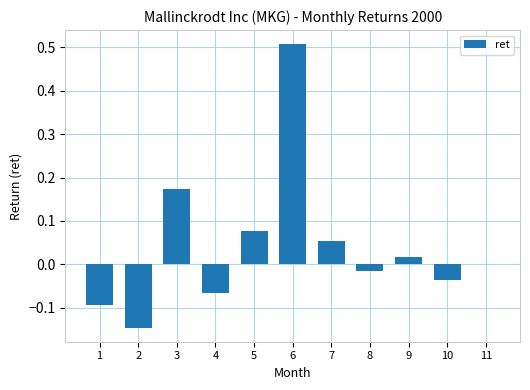

What is the maximum value shown in the chart?

0.5